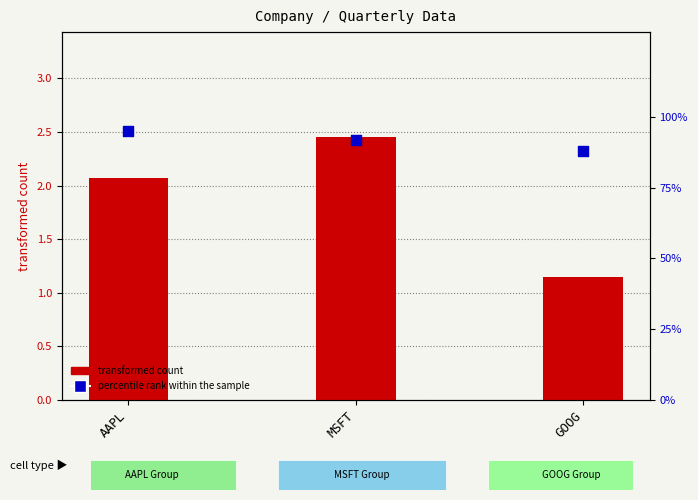

Which series contains the highest Y value?

percentile rank within the sample